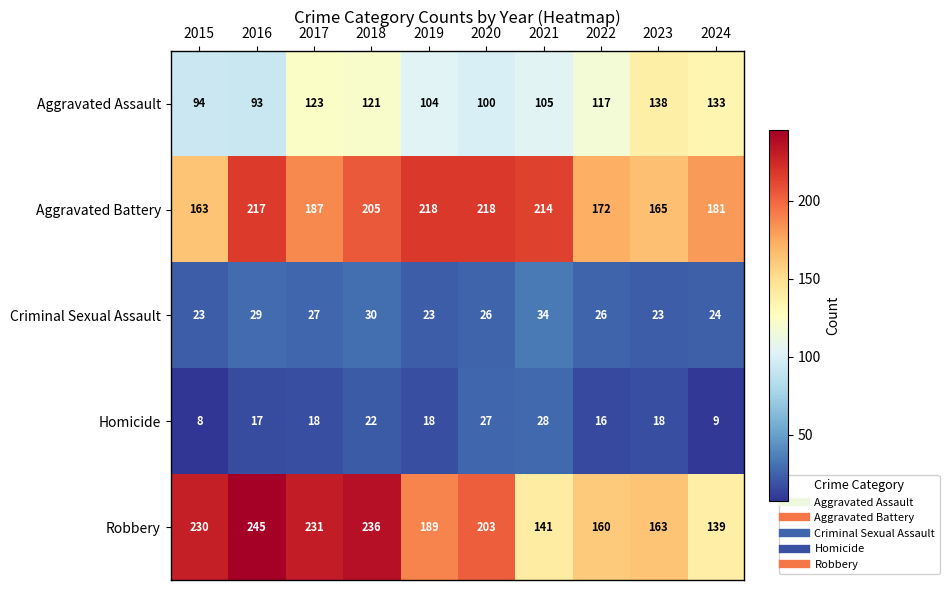

The Aggravated Battery series shows 319 at 2020. True or false?

False